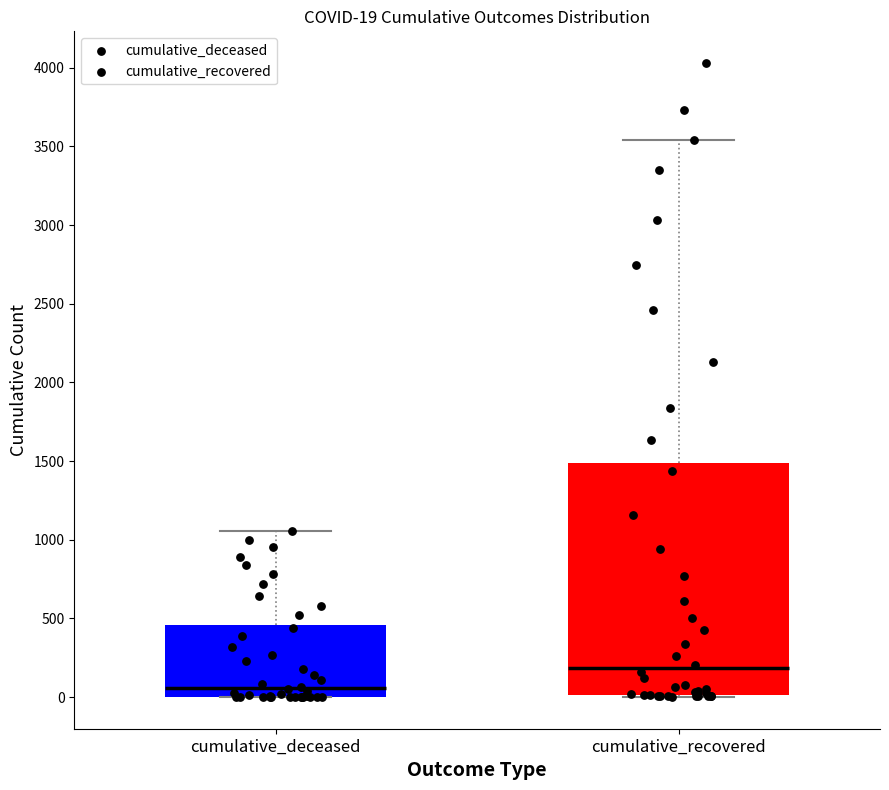

Which box is the tallest, from its lower edge to its upper edge?

cumulative_recovered